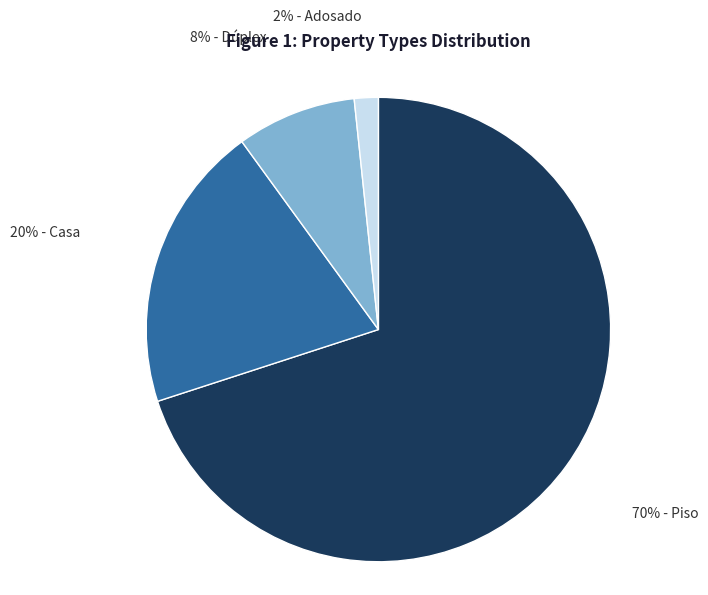

To the nearest percent, what is the average slice percentage?

25%